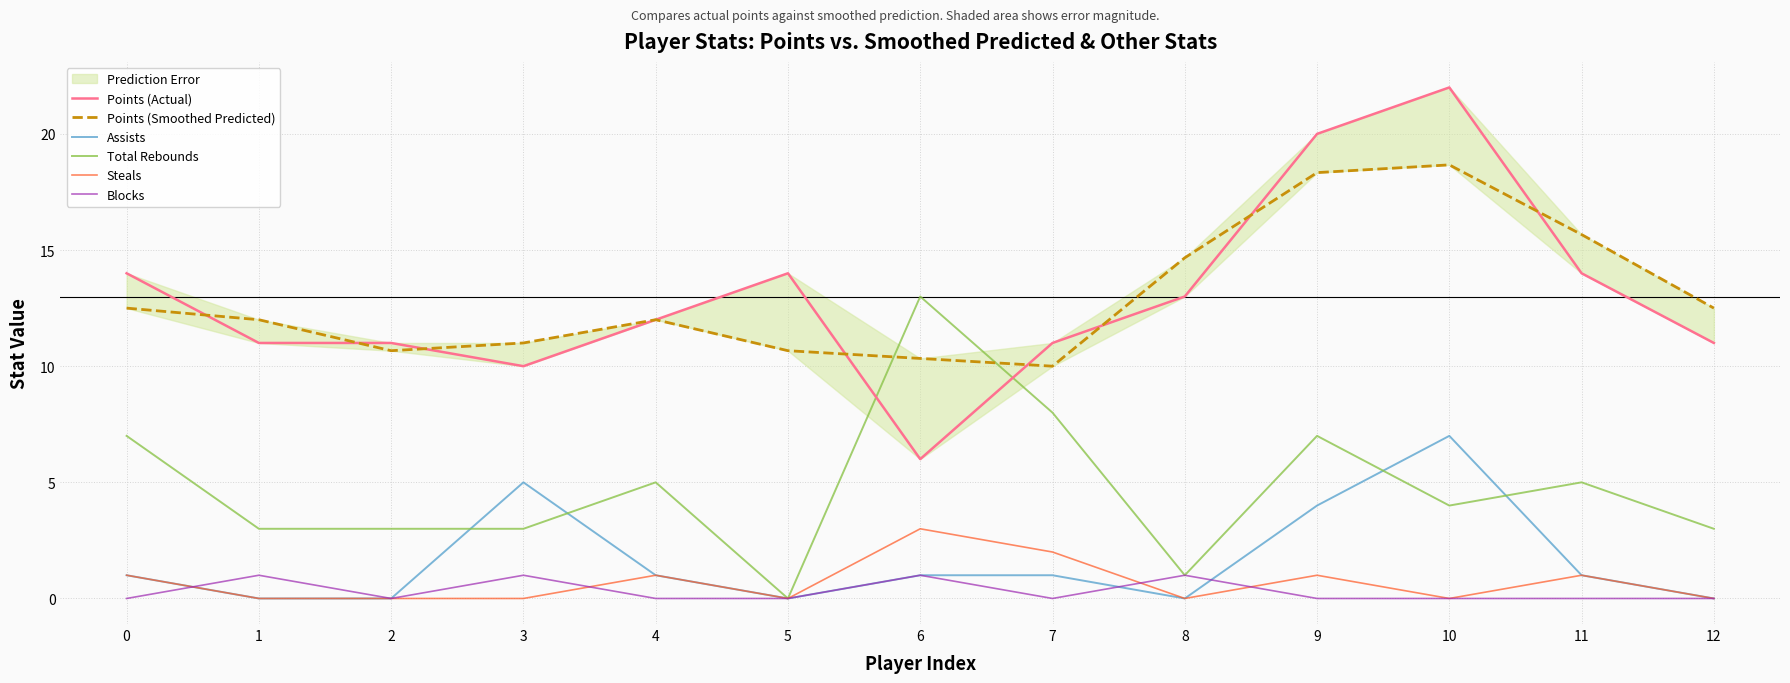

What is the sum of all Assists values?

21